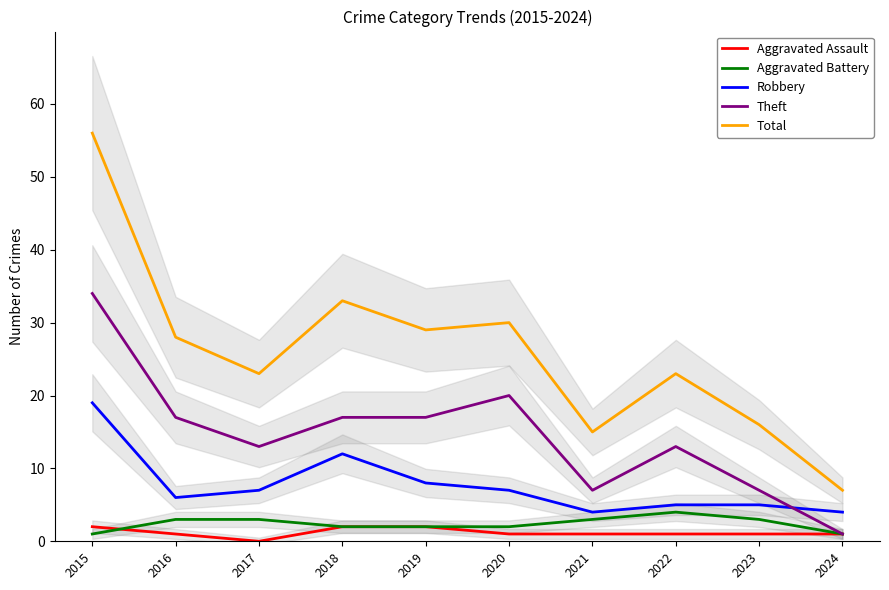

Where is the first local maximum for Aggravated Battery?

2022